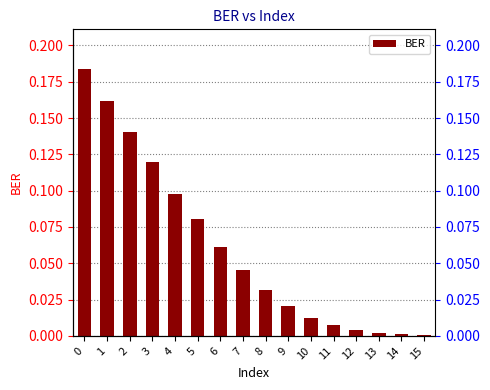

What is the difference between the maximum and minimum values?

0.2